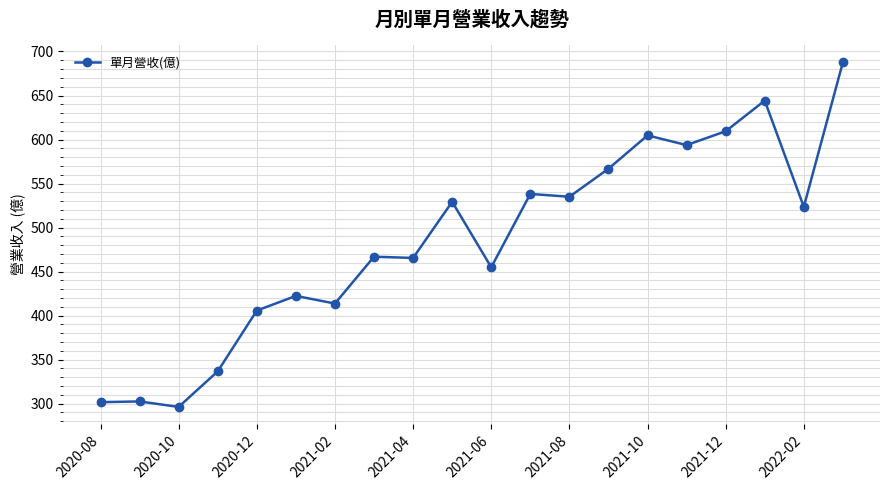

True or false: the data has more than 2 interior local peaks.

True